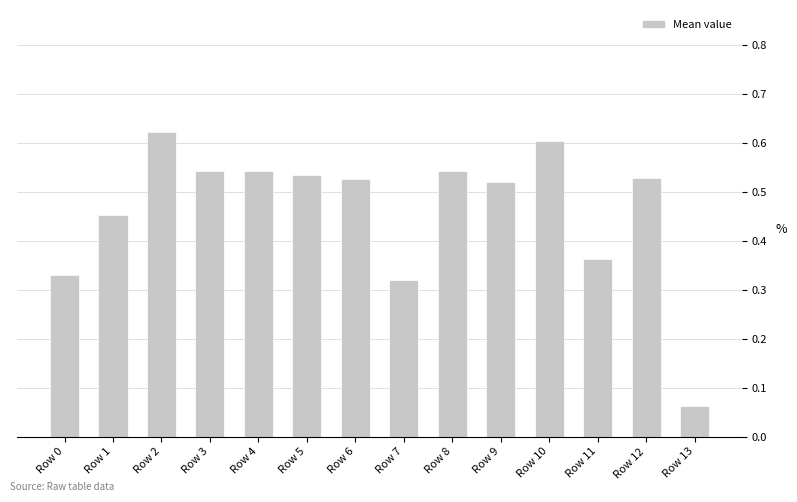

What is the sum of the values at Row 6 and Row 1?

1.0